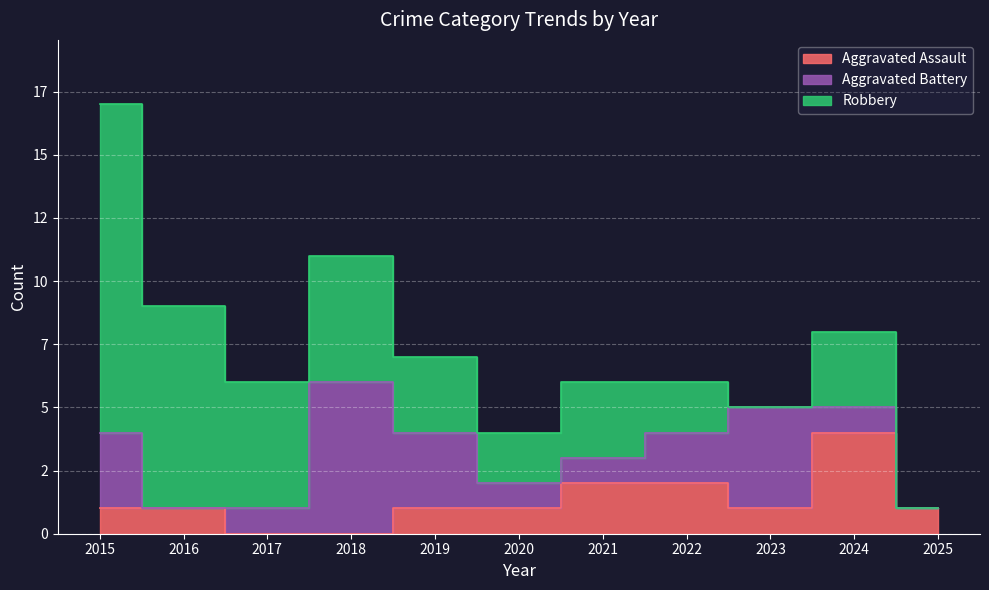

The Aggravated Assault series shows 2 at 2017. True or false?

False